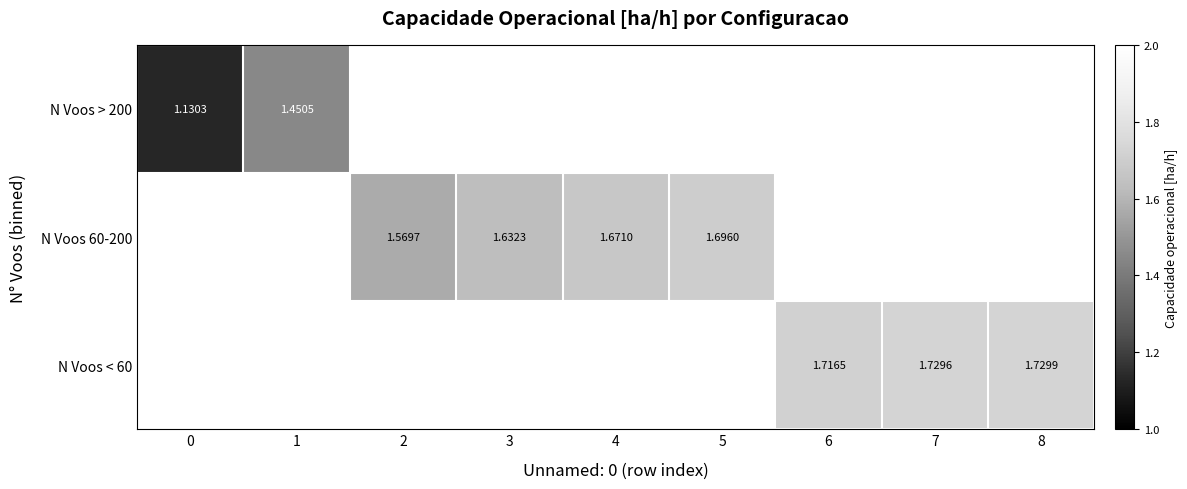

How many positive values does the N Voos > 200 series have?

2